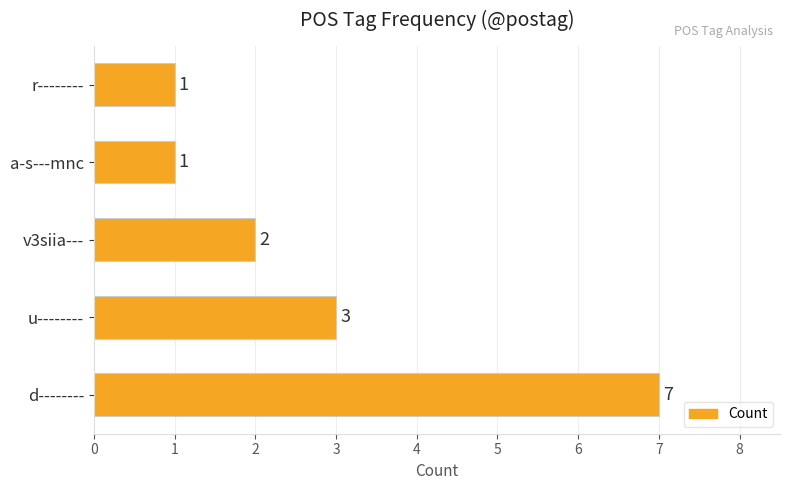

What is the maximum value shown in the chart?

7